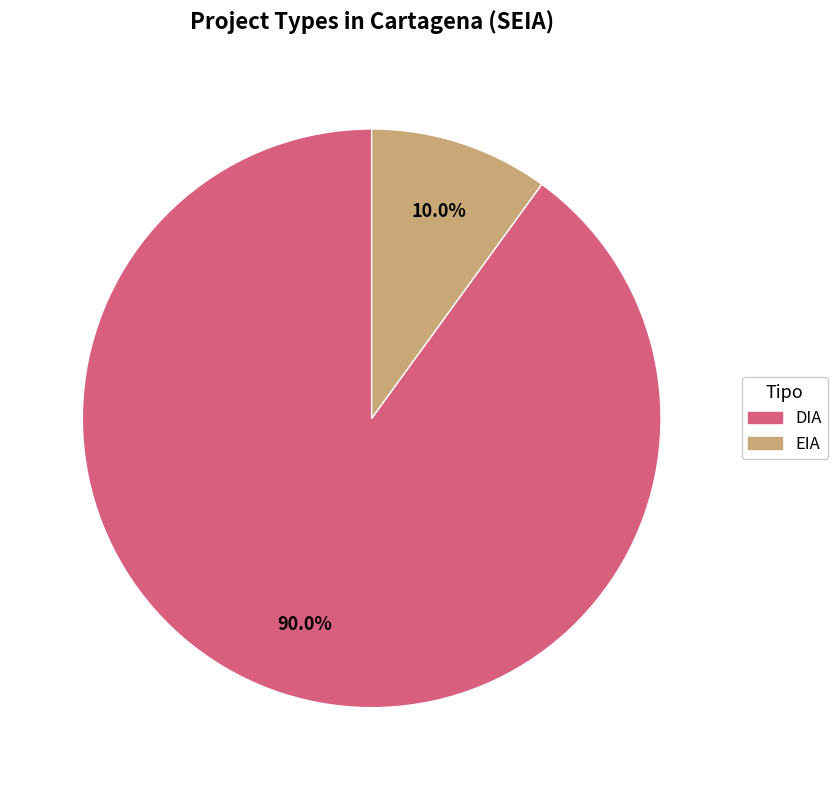

What percentage is the DIA slice, to the nearest percent?

90%